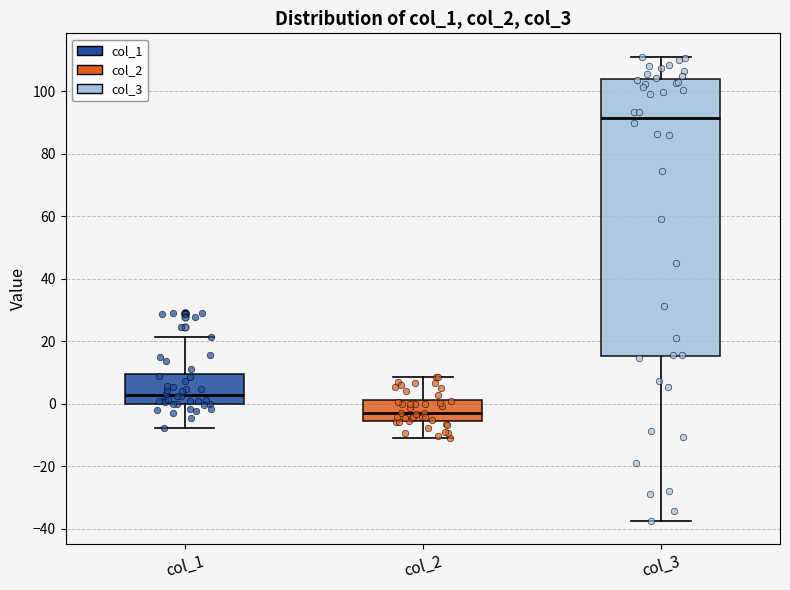

Comparing the boxes themselves (not the whiskers), which one is the tallest?

col_3